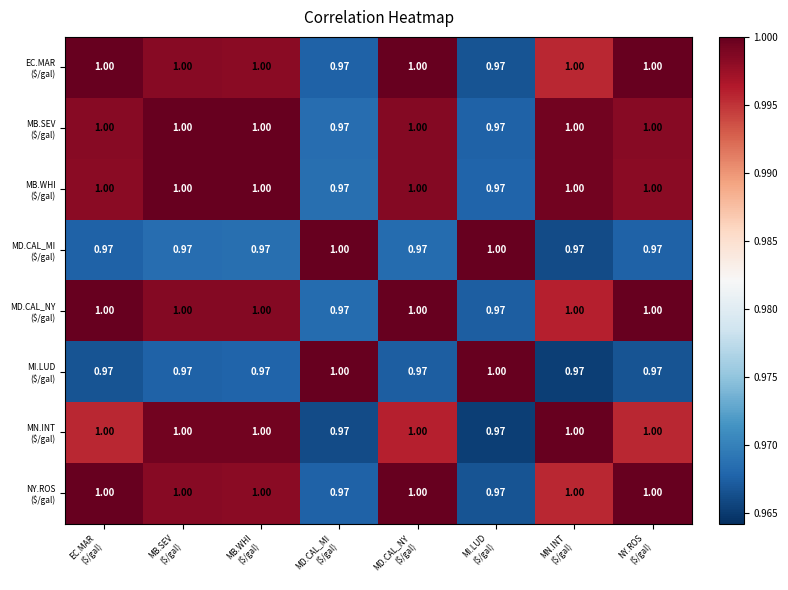

How many data points does each series have?

8